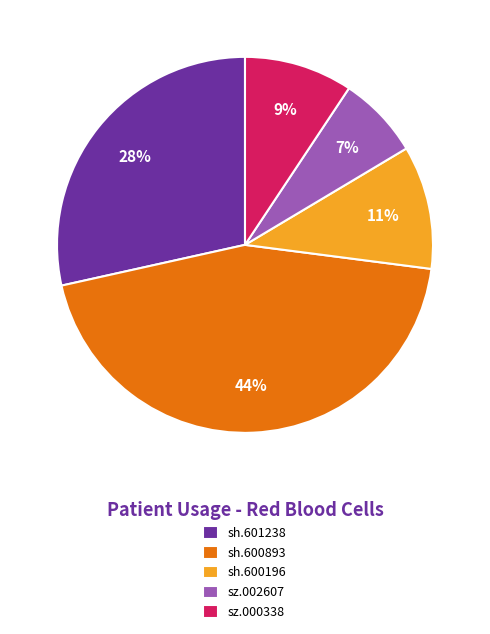

Does sz.002607 account for over 50% of the chart?

No